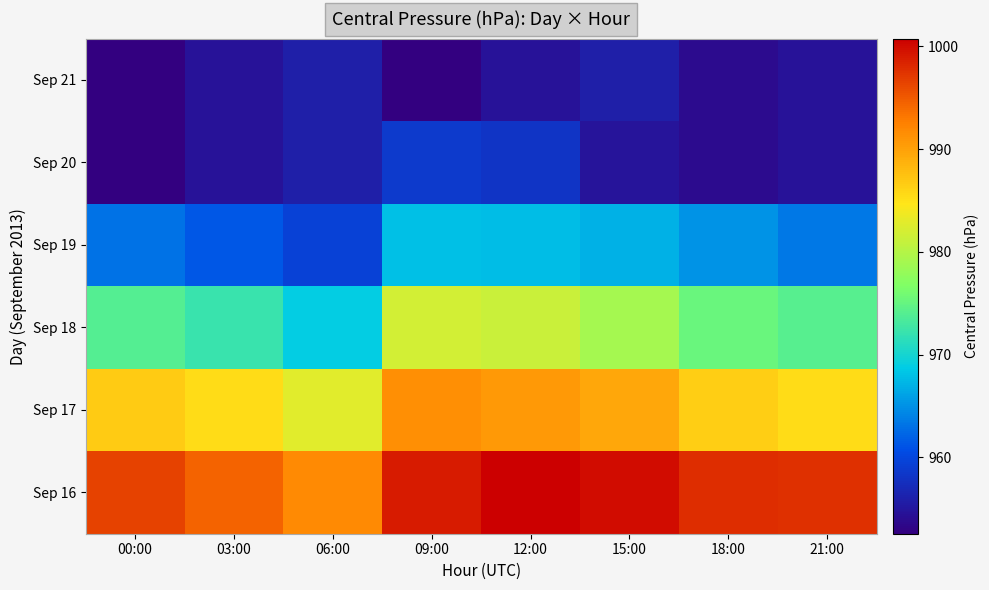

Reading left to right, list all the values displayed in this chart.

Sep 16: 00:00=996.5	03:00=994.4	06:00=991.8	09:00=999.0	12:00=1000.8	15:00=999.9	18:00=997.8	21:00=997.6
Sep 17: 00:00=986.8	03:00=985.5	06:00=982.8	09:00=991.5	12:00=990.8	15:00=989.6	18:00=986.6	21:00=985.4
Sep 18: 00:00=974.0	03:00=972.2	06:00=969.0	09:00=981.8	12:00=981.2	15:00=979.0	18:00=975.2	21:00=974.1
Sep 19: 00:00=963.0	03:00=961.3	06:00=959.4	09:00=968.0	12:00=967.7	15:00=967.0	18:00=965.1	21:00=963.5
Sep 20: 00:00=952.6	03:00=954.6	06:00=955.9	09:00=958.6	12:00=958.2	15:00=954.8	18:00=953.8	21:00=954.5
Sep 21: 00:00=952.6	03:00=954.6	06:00=955.9	09:00=952.6	12:00=954.6	15:00=955.9	18:00=953.8	21:00=954.5